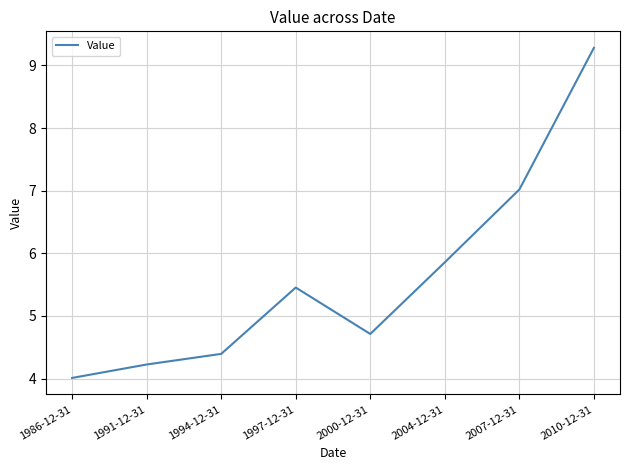

Does the chart have visible grid lines?

Yes